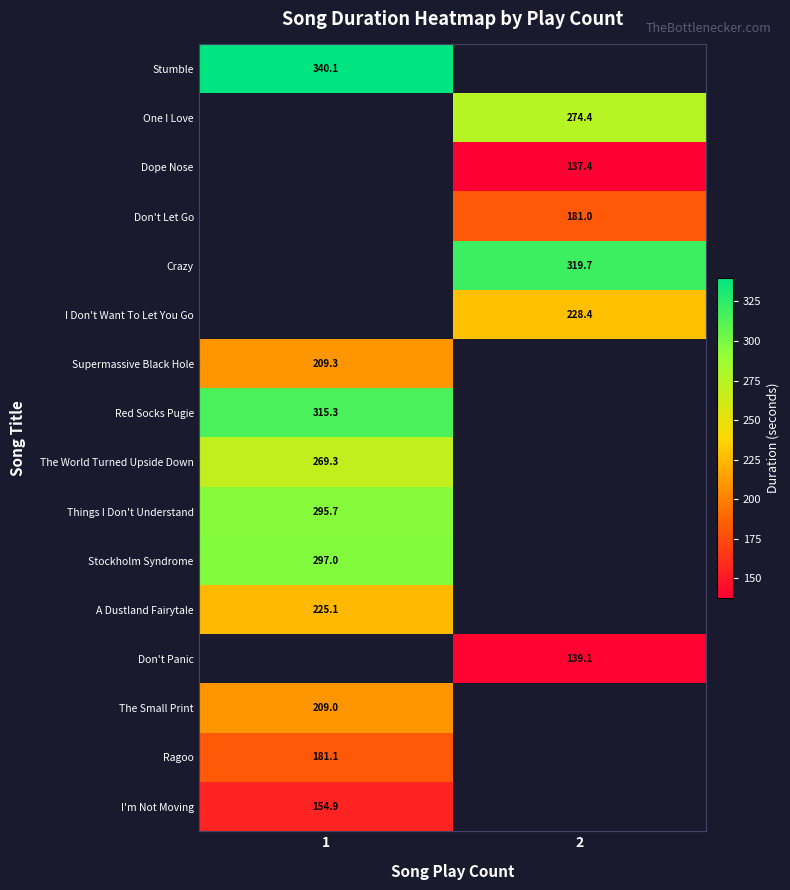

How many data points in I Don't Want To Let You Go are above 228?

1